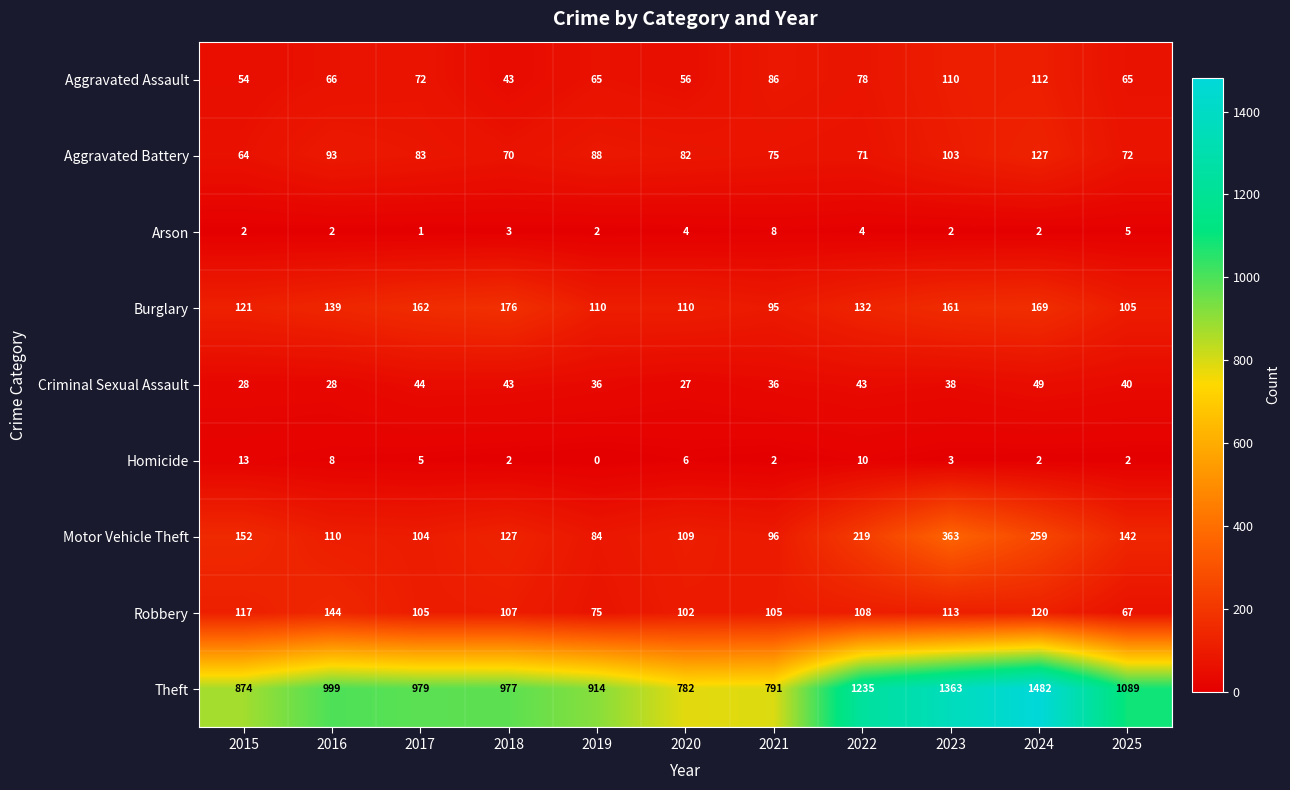

The value of Aggravated Battery at 2015 is 20. True or false?

False